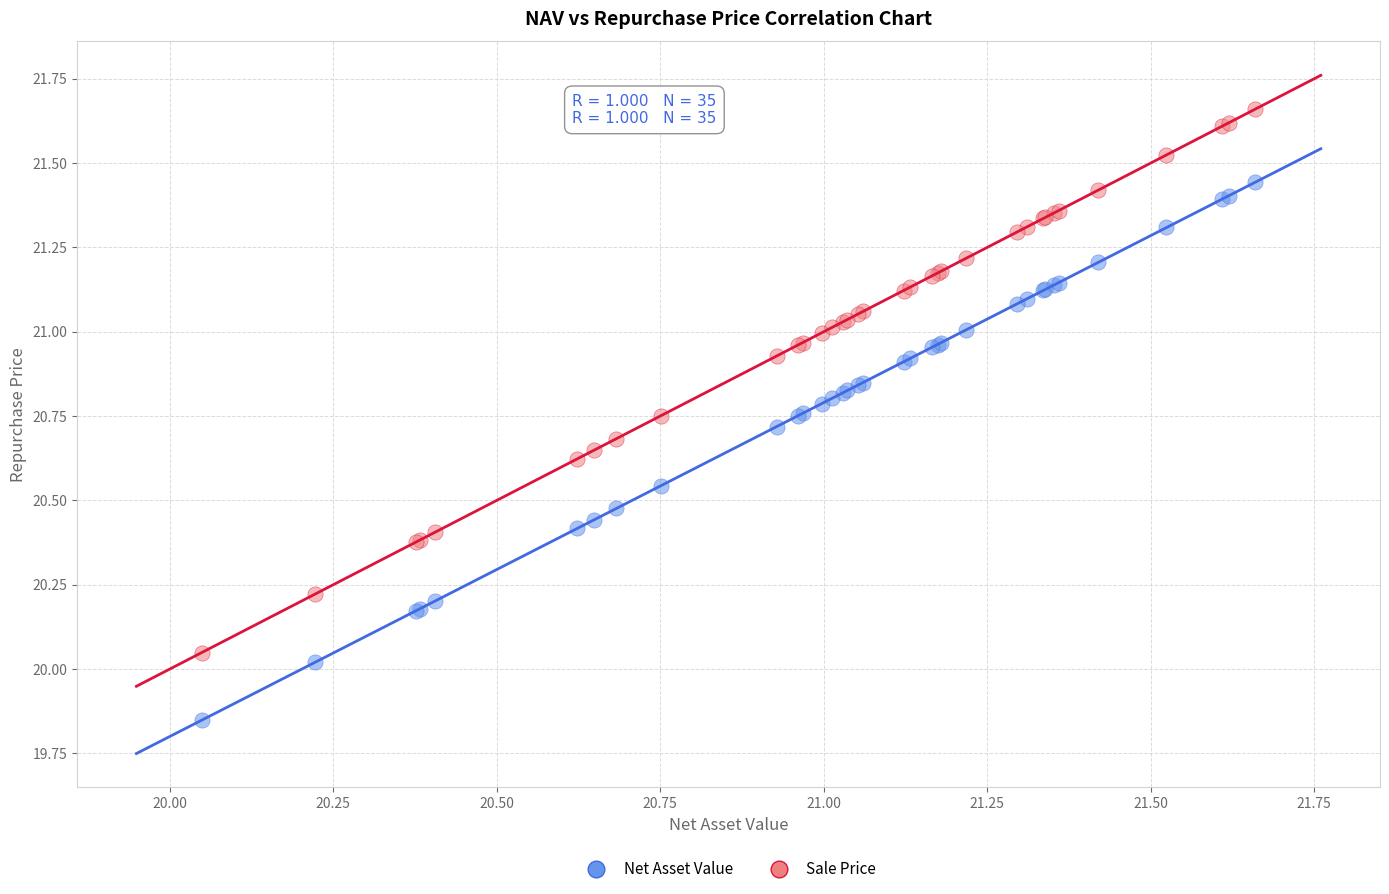

What are all the series names shown in the legend?

Net Asset Value, Sale Price